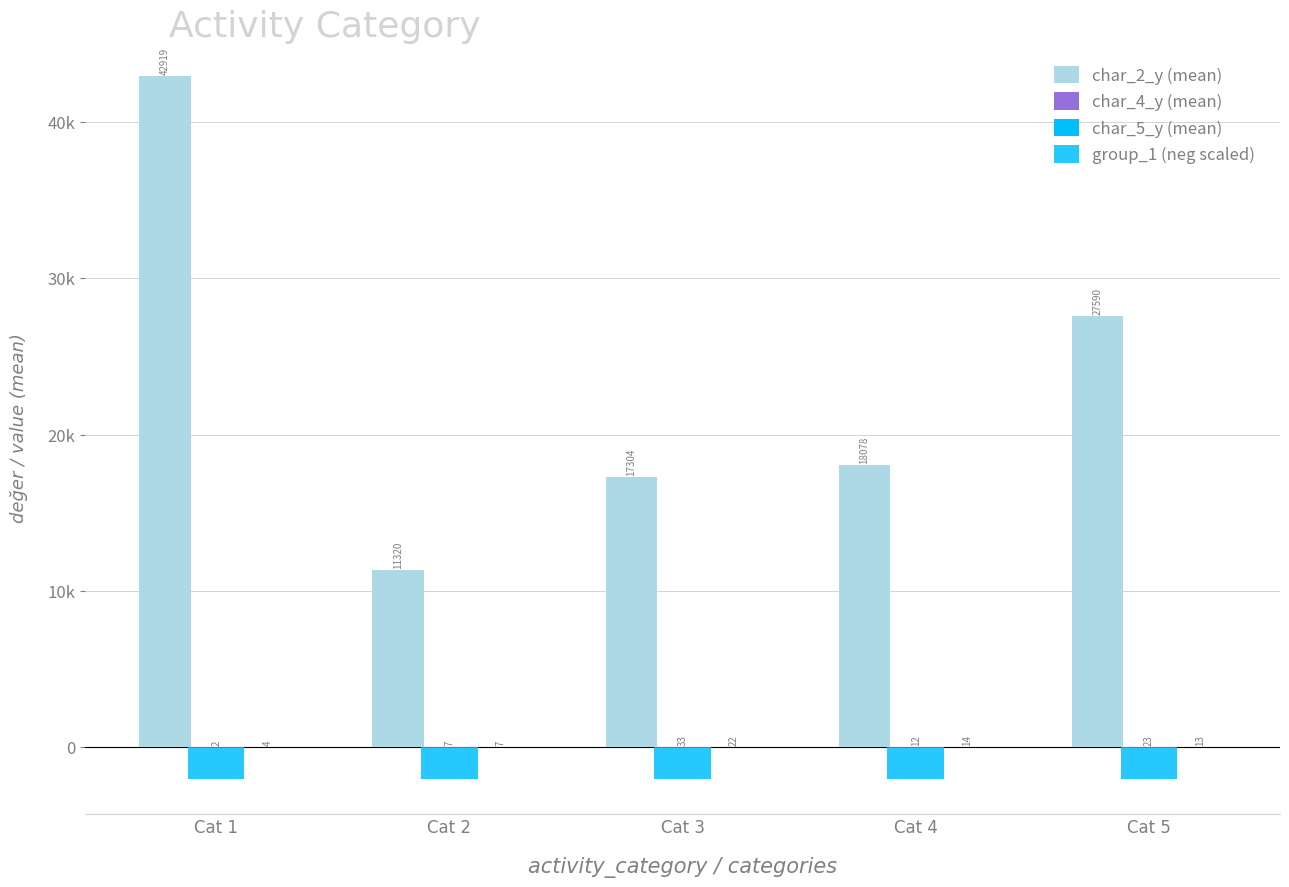

The value of group_1 (neg scaled) at Cat 3 is -3581. True or false?

False